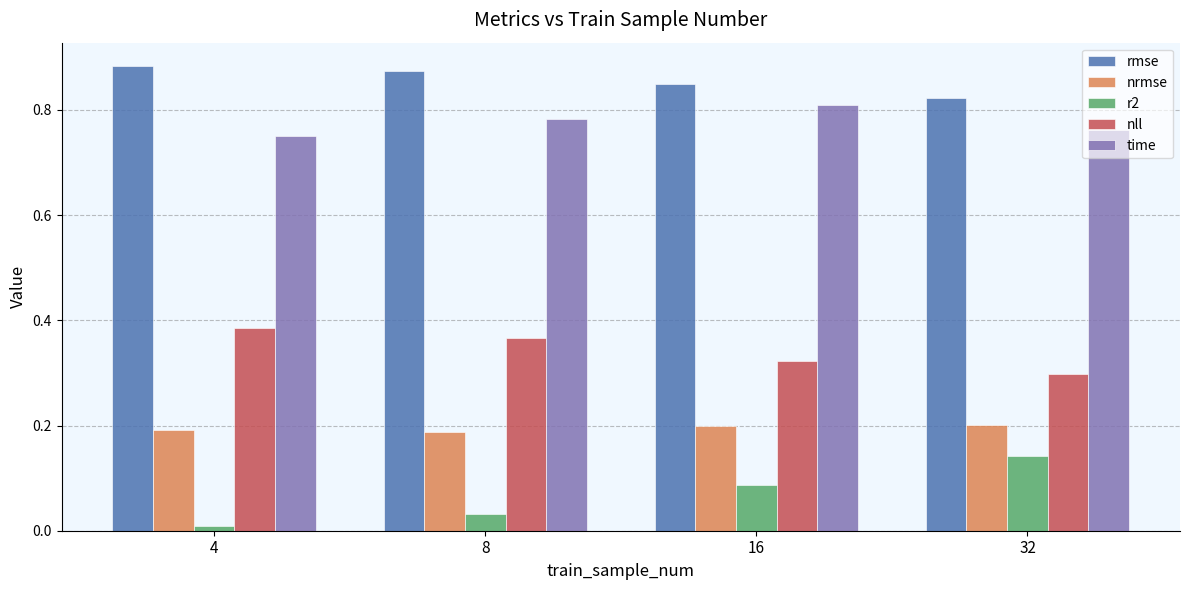

Count the nrmse values in the range 0 to 1.

4